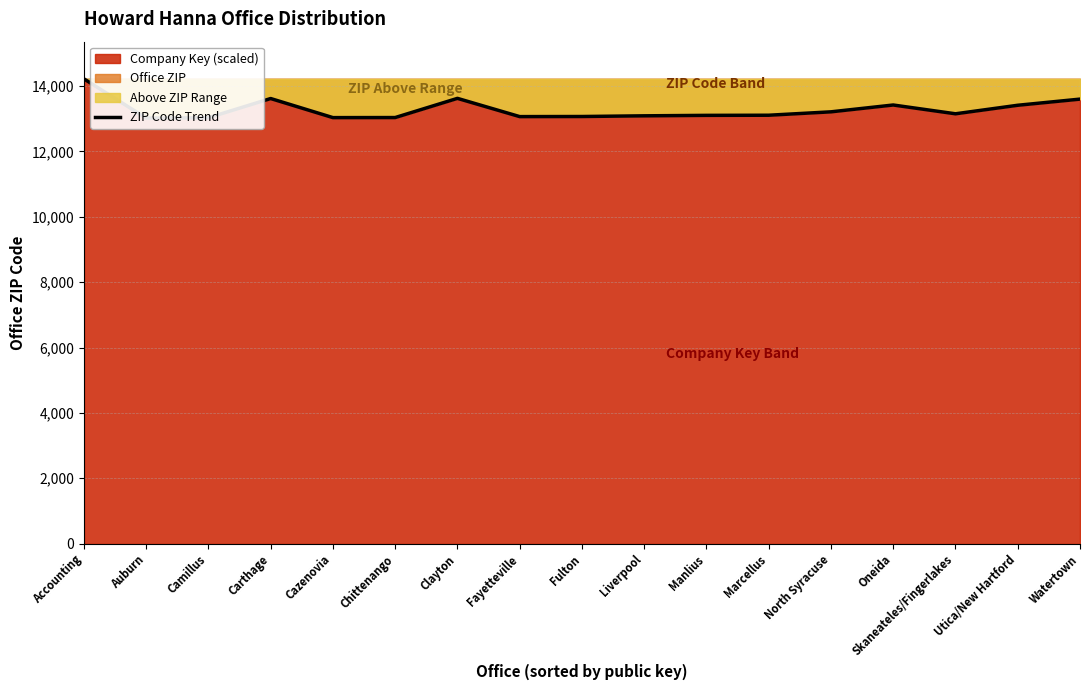

List the labels in order of value, largest first.

Accounting, Clayton, Carthage, Watertown, Oneida, Utica/New Hartford, North Syracuse, Skaneateles/Fingerlakes, Marcellus, Manlius, Liverpool, Fulton, Fayetteville, Chittenango, Cazenovia, Camillus, Auburn